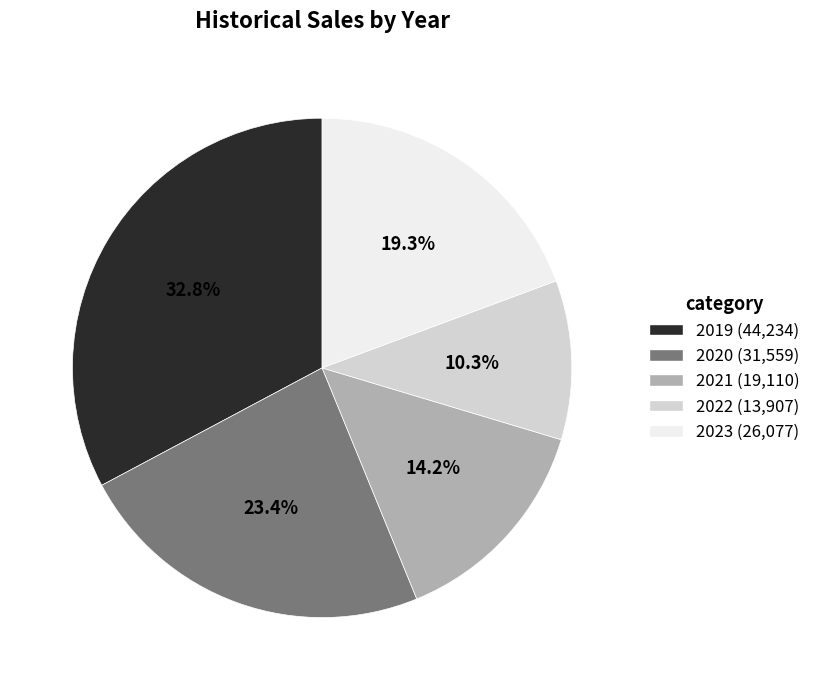

Is the sum of 2021 and 2022 greater than half?

No